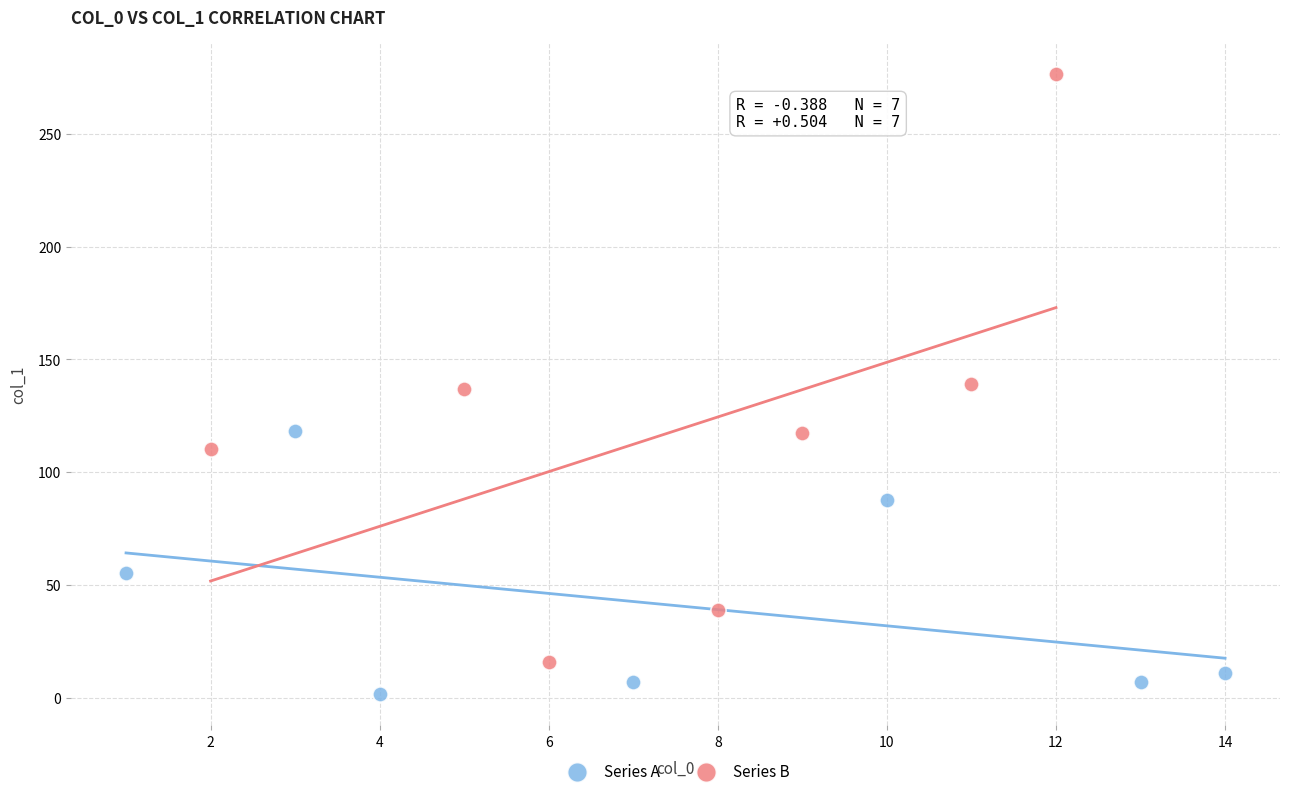

Which series contains the lowest Y value?

Series A